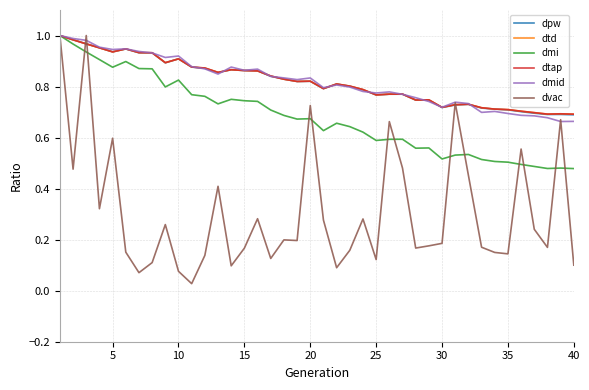

Is this an area chart (filled region under the line)?

No